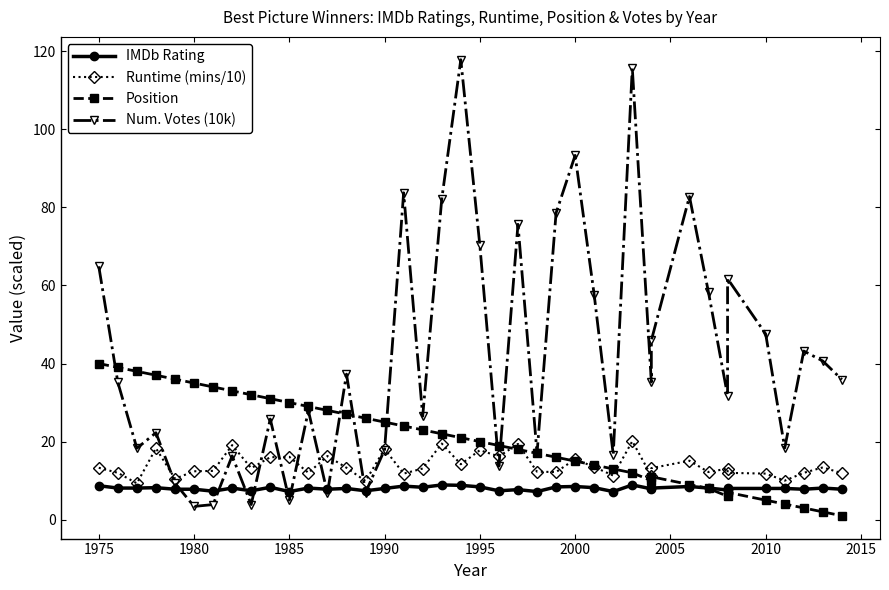

List the series in order of their peak value, highest first.

Num. Votes (10k), Position, Runtime (mins/10), IMDb Rating